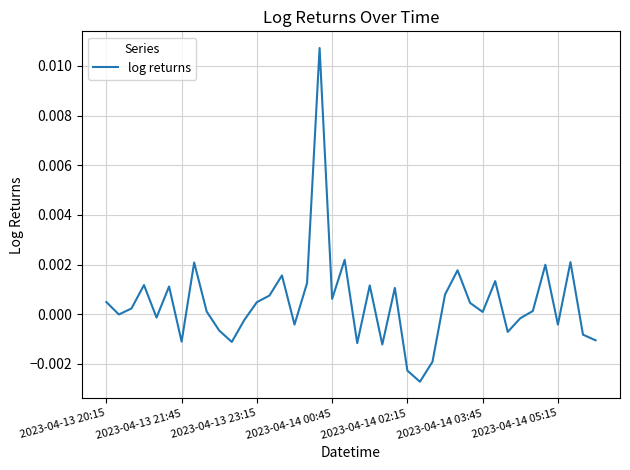

How many lines are shown in the chart?

1